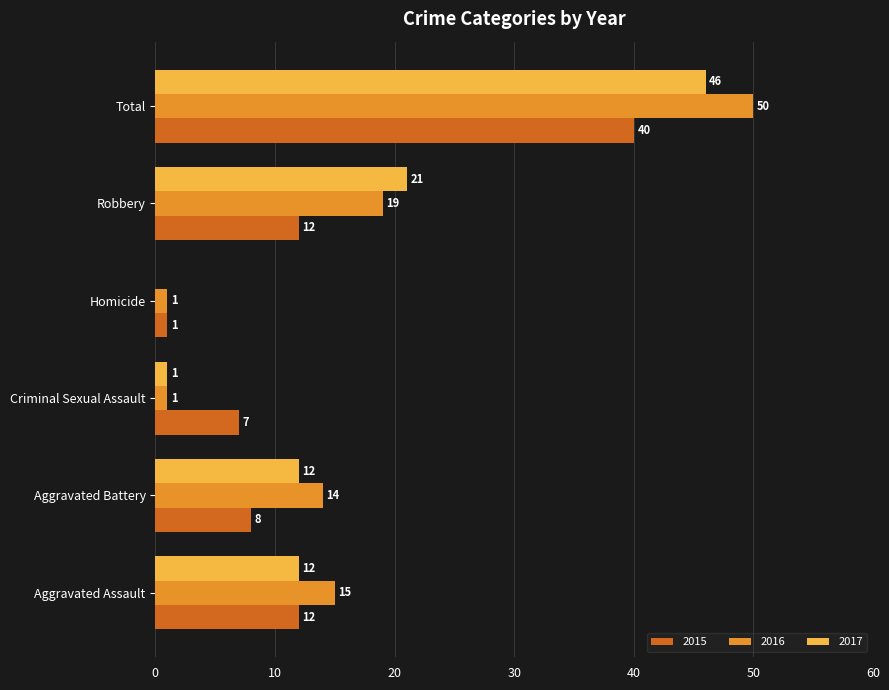

Which series has the largest total across all categories?

2016